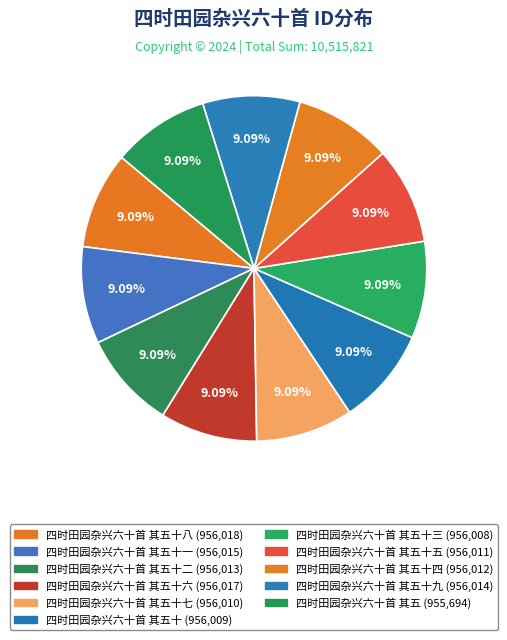

How many segments does this pie chart have?

11